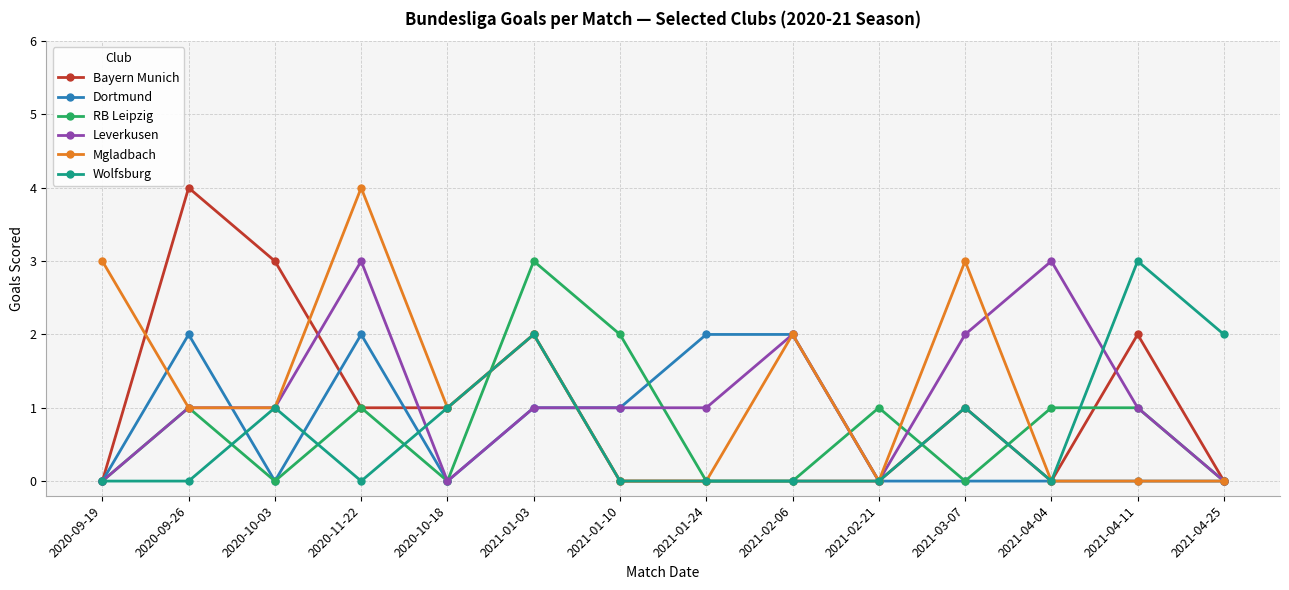

Reading left to right, what are all the values shown in this chart?

Bayern Munich: 2020-09-19=0	2020-09-26=4	2020-10-03=3	2020-11-22=1	2020-10-18=1	2021-01-03=2	2021-01-10=0	2021-01-24=0	2021-02-06=0	2021-02-21=0	2021-03-07=1	2021-04-04=0	2021-04-11=2	2021-04-25=0
Dortmund: 2020-09-19=0	2020-09-26=2	2020-10-03=0	2020-11-22=2	2020-10-18=0	2021-01-03=1	2021-01-10=1	2021-01-24=2	2021-02-06=2	2021-02-21=0	2021-03-07=0	2021-04-04=0	2021-04-11=0	2021-04-25=0
RB Leipzig: 2020-09-19=0	2020-09-26=1	2020-10-03=0	2020-11-22=1	2020-10-18=0	2021-01-03=3	2021-01-10=2	2021-01-24=0	2021-02-06=0	2021-02-21=1	2021-03-07=0	2021-04-04=1	2021-04-11=1	2021-04-25=0
Leverkusen: 2020-09-19=0	2020-09-26=1	2020-10-03=1	2020-11-22=3	2020-10-18=0	2021-01-03=1	2021-01-10=1	2021-01-24=1	2021-02-06=2	2021-02-21=0	2021-03-07=2	2021-04-04=3	2021-04-11=1	2021-04-25=0
Mgladbach: 2020-09-19=3	2020-09-26=1	2020-10-03=1	2020-11-22=4	2020-10-18=1	2021-01-03=2	2021-01-10=0	2021-01-24=0	2021-02-06=2	2021-02-21=0	2021-03-07=3	2021-04-04=0	2021-04-11=0	2021-04-25=0
Wolfsburg: 2020-09-19=0	2020-09-26=0	2020-10-03=1	2020-11-22=0	2020-10-18=1	2021-01-03=2	2021-01-10=0	2021-01-24=0	2021-02-06=0	2021-02-21=0	2021-03-07=1	2021-04-04=0	2021-04-11=3	2021-04-25=2